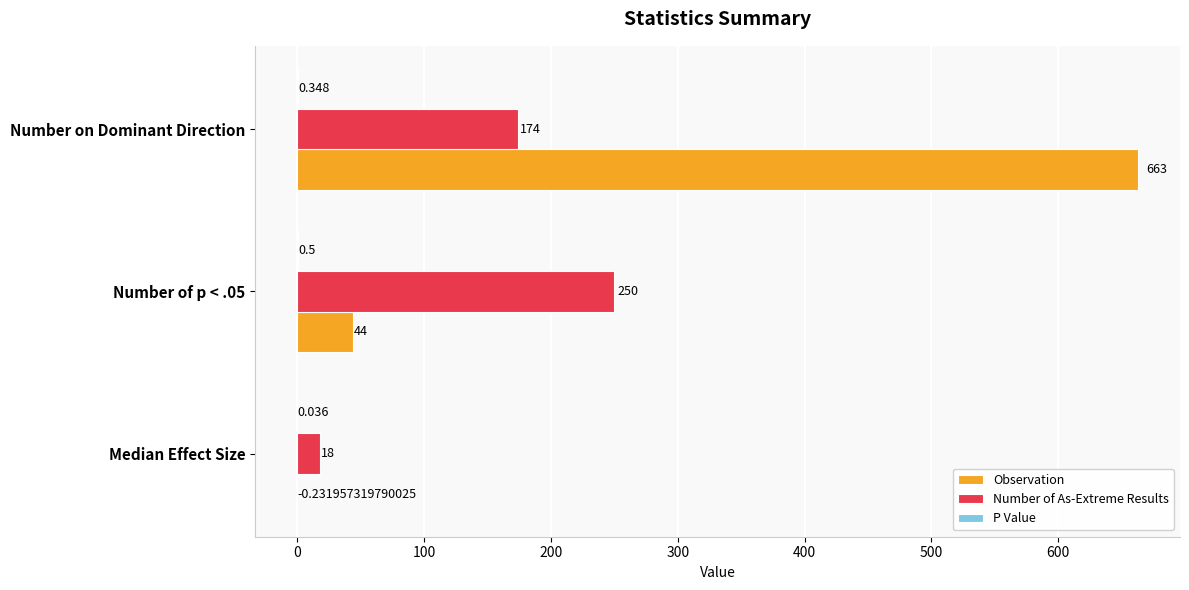

At which category is the sum across all series the highest?

Number on Dominant Direction